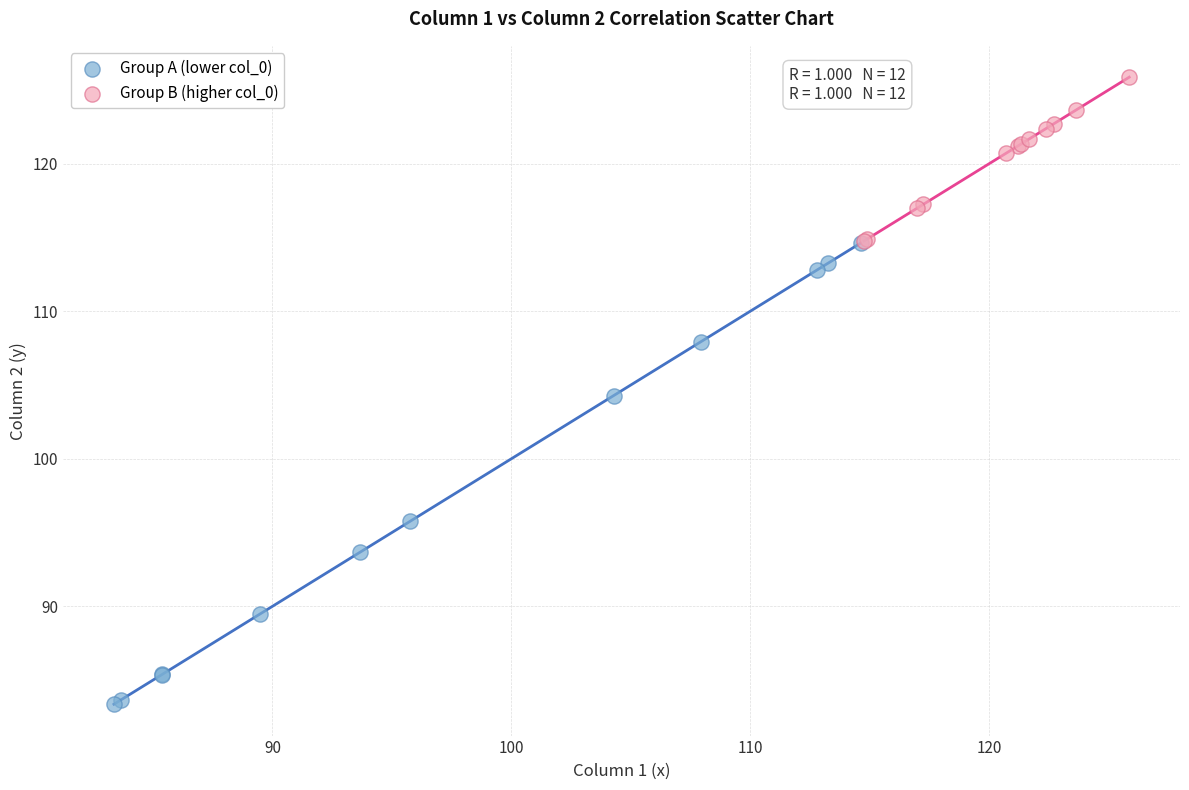

Which series has the widest spread of Y values?

Group A (lower col_0)